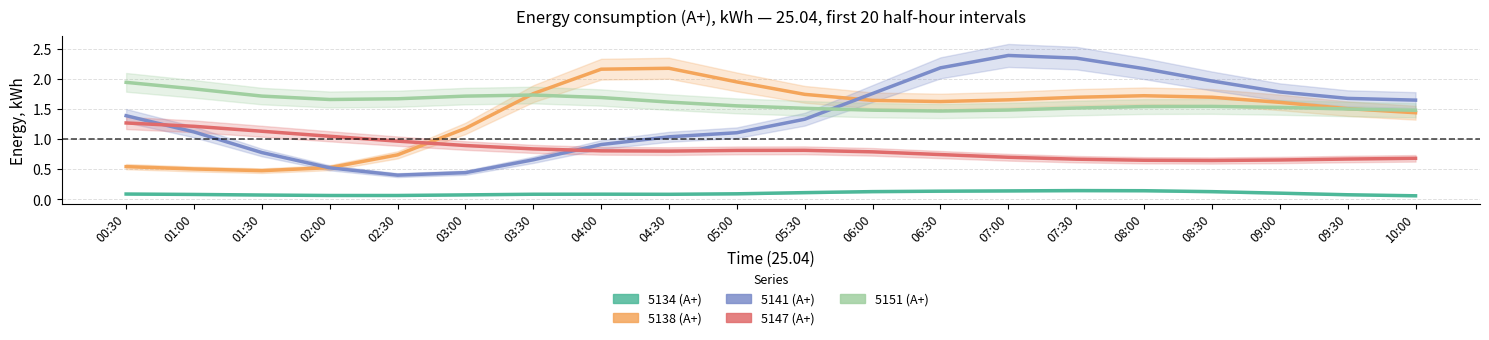

Count the number of data series in this chart.

5